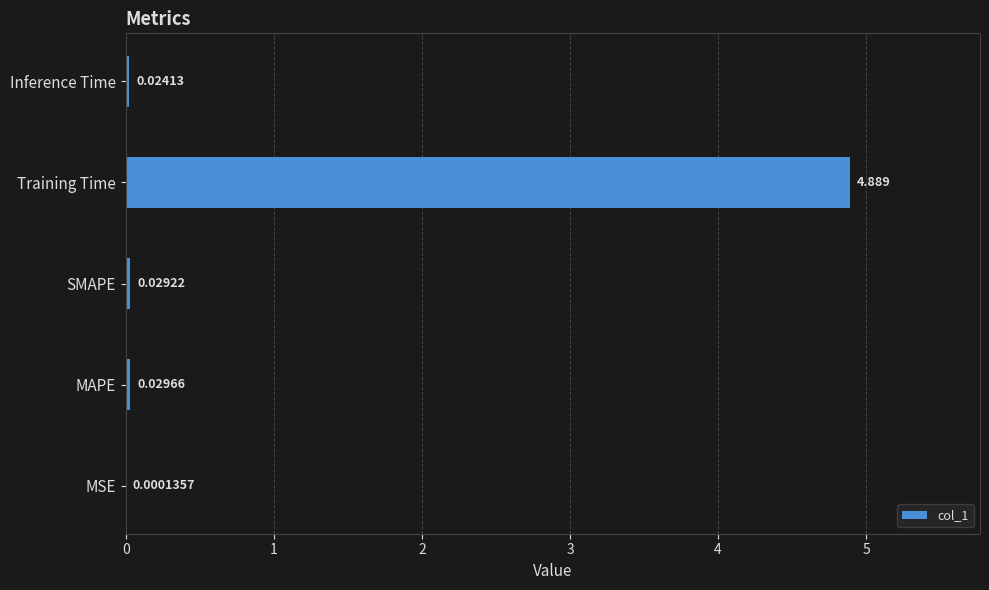

Are the bars horizontal?

Yes